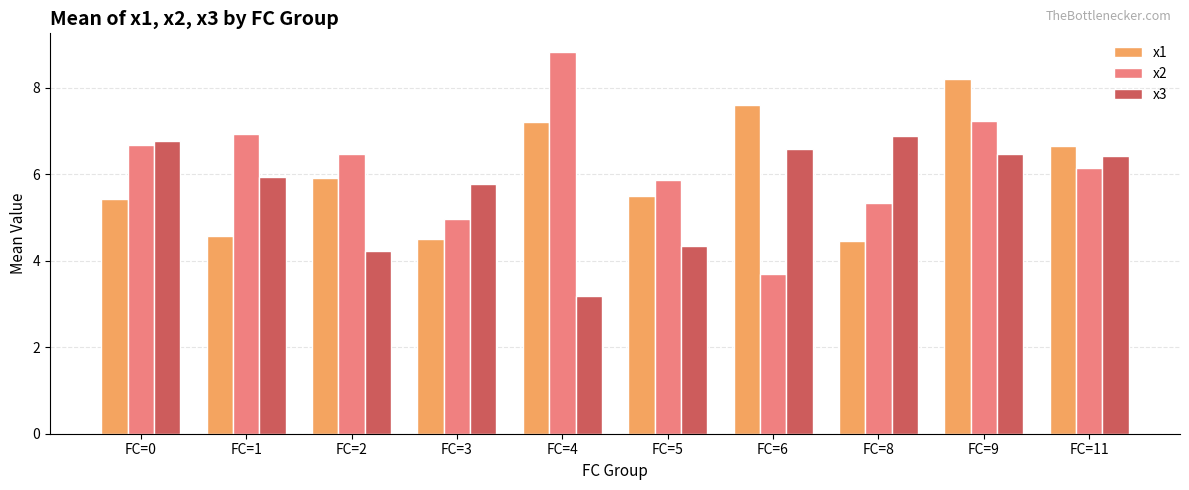

What is the difference between the x2 values at FC=9 and FC=0?

0.6